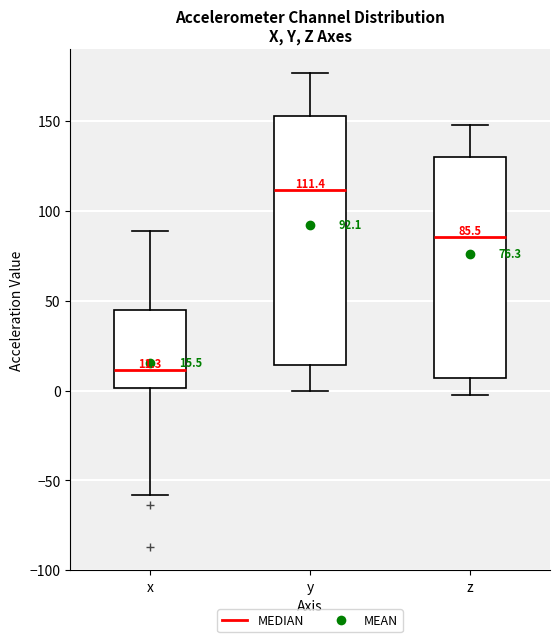

Which box has the highest median line?

y